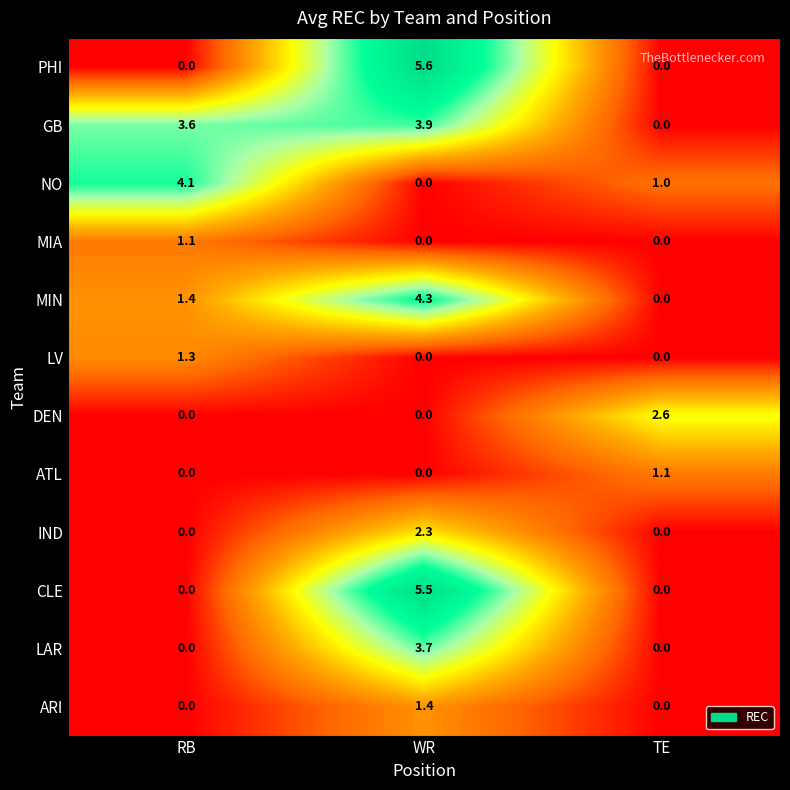

What is the maximum value shown in the chart?

5.6